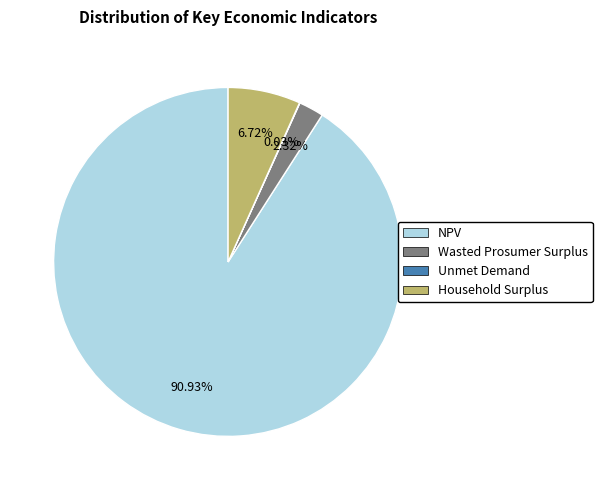

Which slice is the largest?

NPV